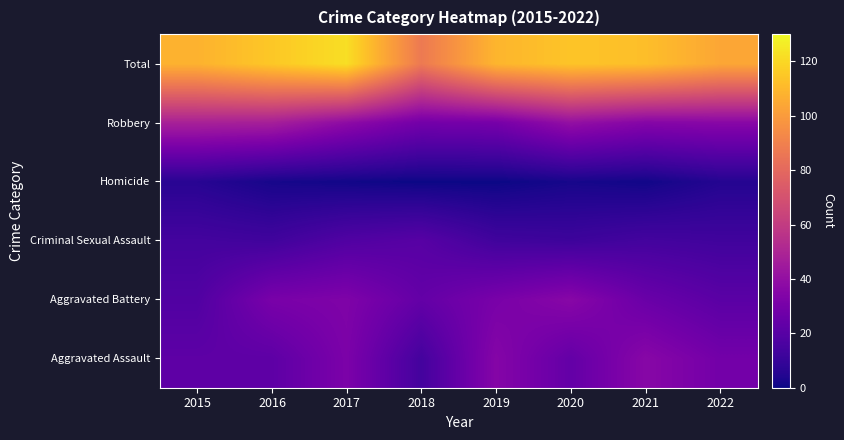

Reading right to left, extract all data points from this chart.

Aggravated Assault: 2022=29	2021=36	2020=24	2019=35	2018=14	2017=32	2016=22	2015=22
Aggravated Battery: 2022=21	2021=26	2020=36	2019=31	2018=24	2017=33	2016=31	2015=18
Criminal Sexual Assault: 2022=13	2021=14	2020=12	2019=13	2018=20	2017=18	2016=13	2015=14
Homicide: 2022=5	2021=1	2020=2	2019=0	2018=0	2017=1	2016=2	2015=6
Robbery: 2022=36	2021=35	2020=40	2019=30	2018=29	2017=38	2016=47	2015=48
Total: 2022=104	2021=112	2020=114	2019=109	2018=87	2017=122	2016=115	2015=108